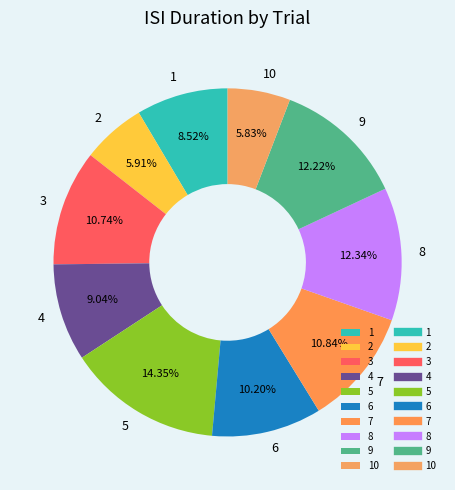

To the nearest percent, what percentage of the pie is 2?

6%